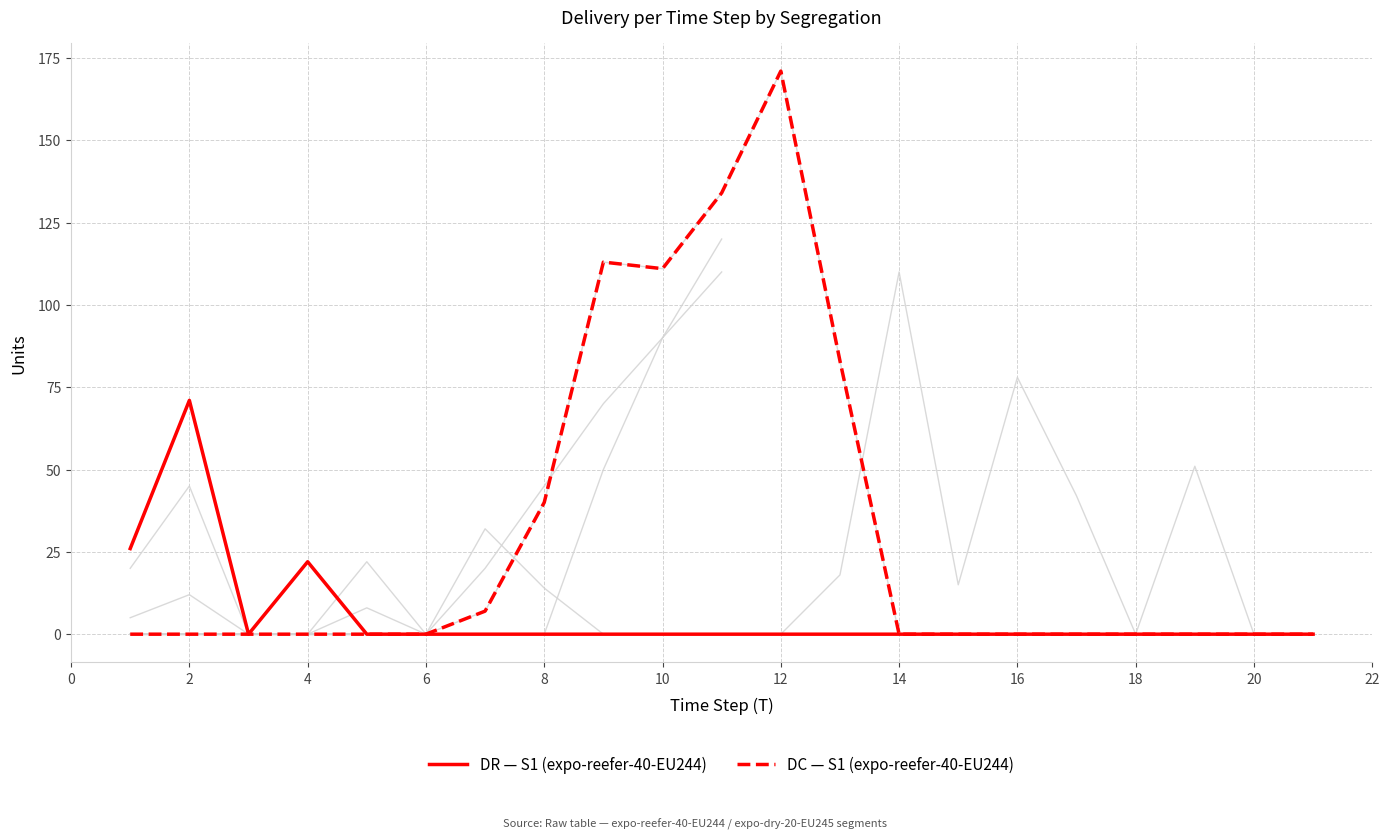

Between 24 and 14, which series saw the biggest shift?

DR — S1 (expo-reefer-40-EU244)